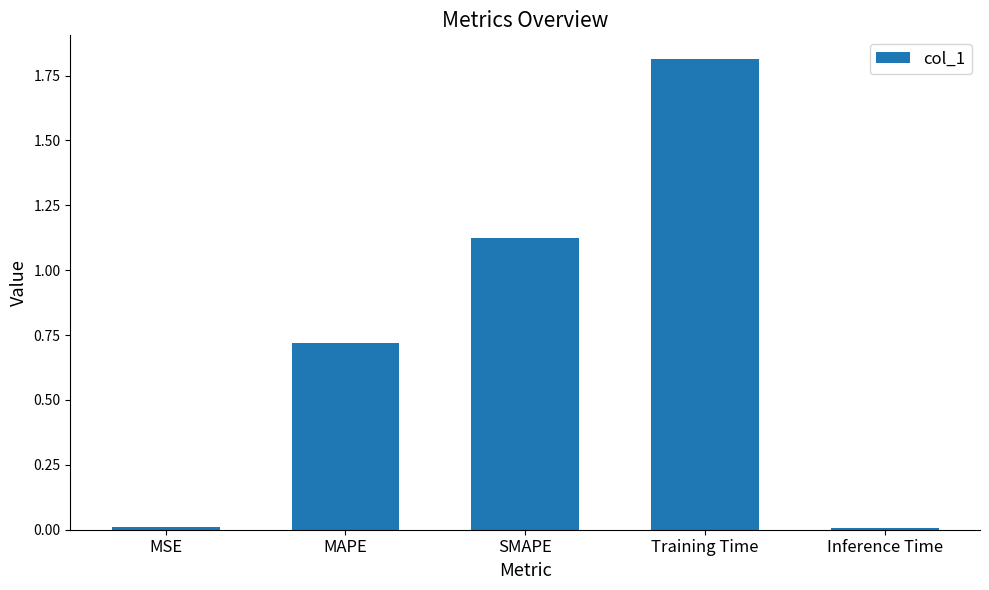

What is the sum of all values?

3.7